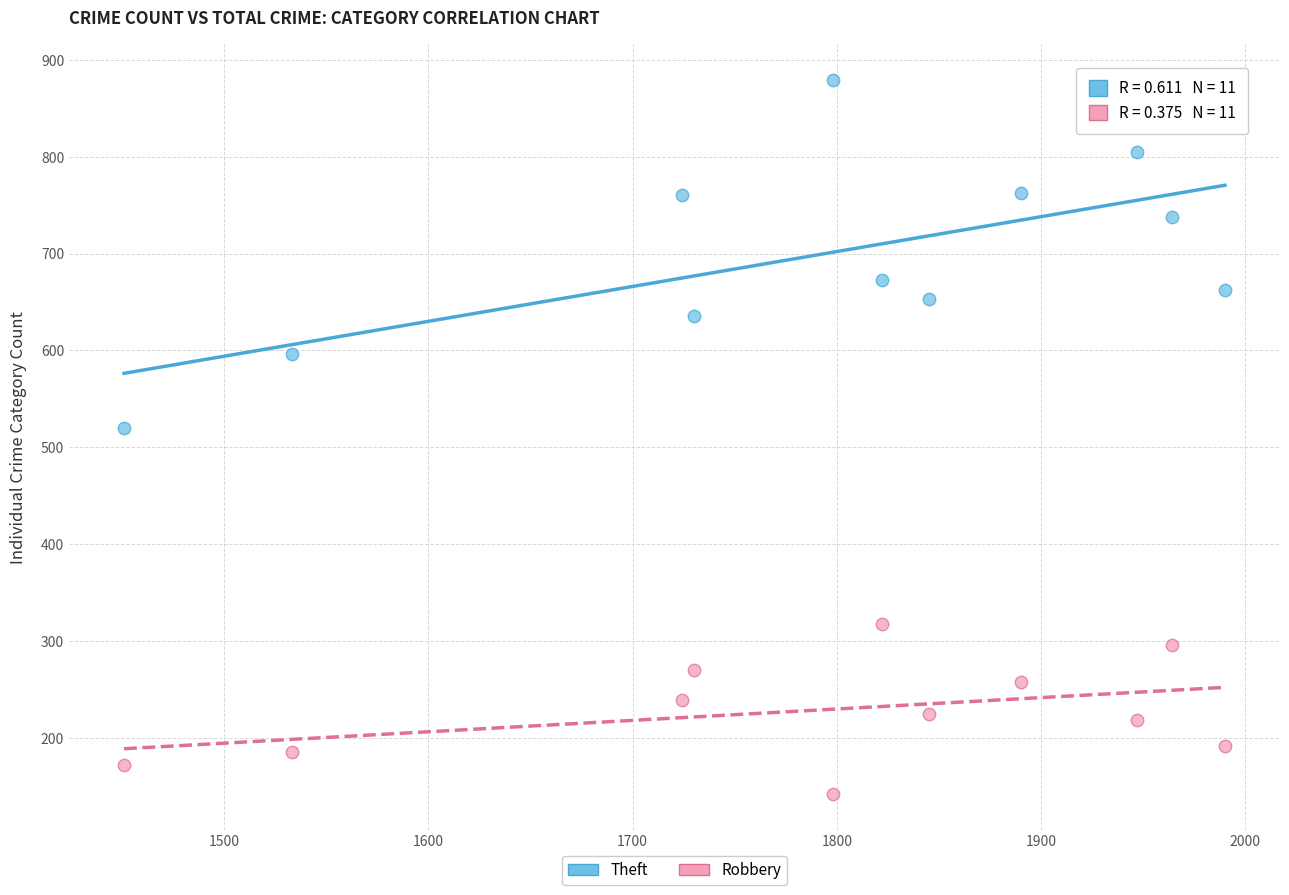

Across all data points, what is the range of X values (max minus min)?

539